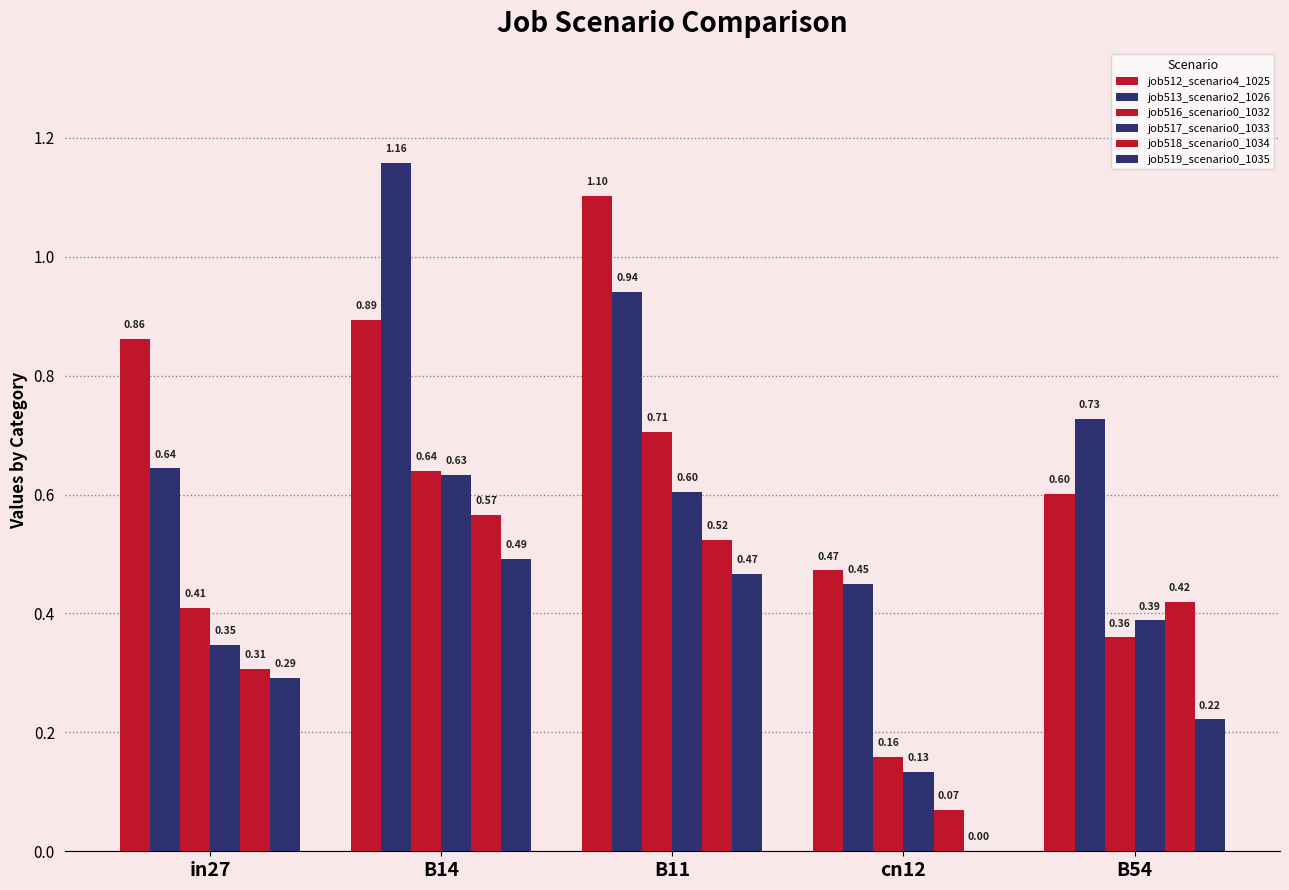

Is the value of job516_scenario0_1032 at in27 greater than the value of job517_scenario0_1033 at B14?

No